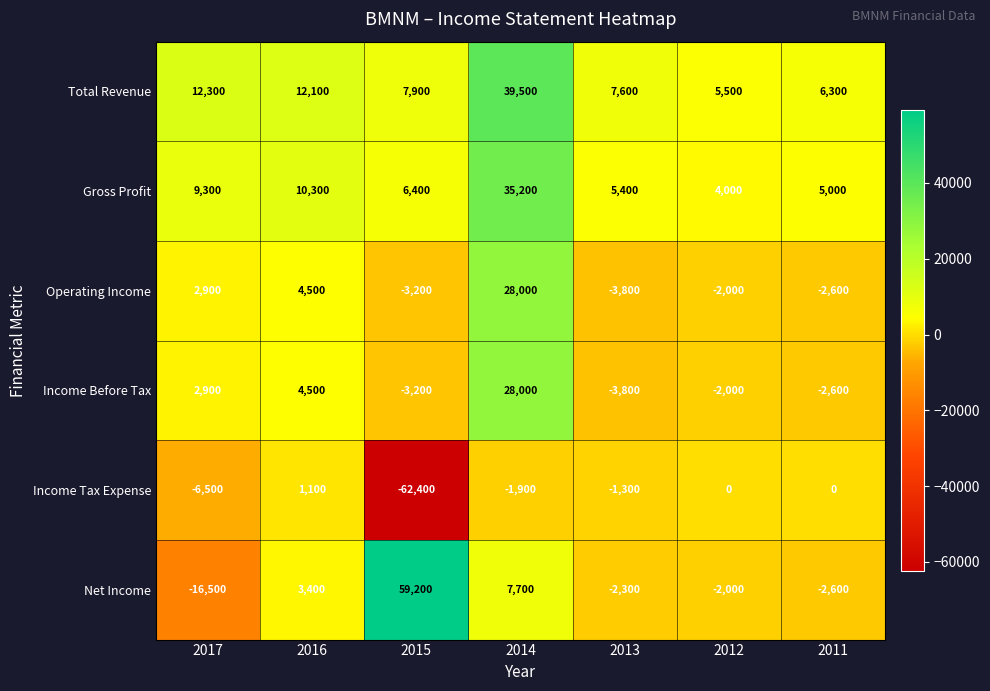

What is the difference between the maximum and second lowest values in the Gross Profit series?

30200